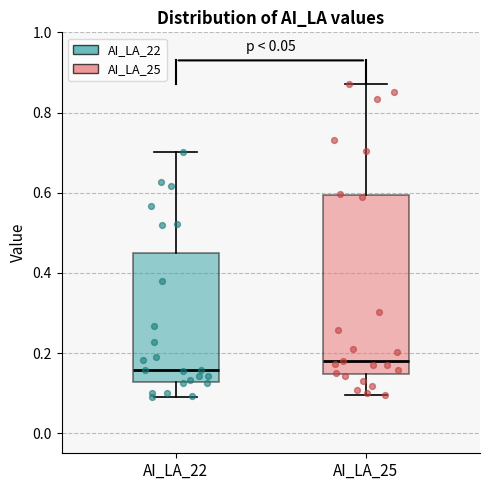

Reading left to right, transcribe this box plot: for each box, give where its median line is, the range the box spans, and where its two whiskers end, as read against the y-axis. The values are not printed on the chart, so give them approximately, as read against the axis.

AI_LA_22: median 0.16, box 0.12 to 0.44, whiskers 0.10 to 0.70
AI_LA_25: median 0.18, box 0.14 to 0.60, whiskers 0.10 to 0.88